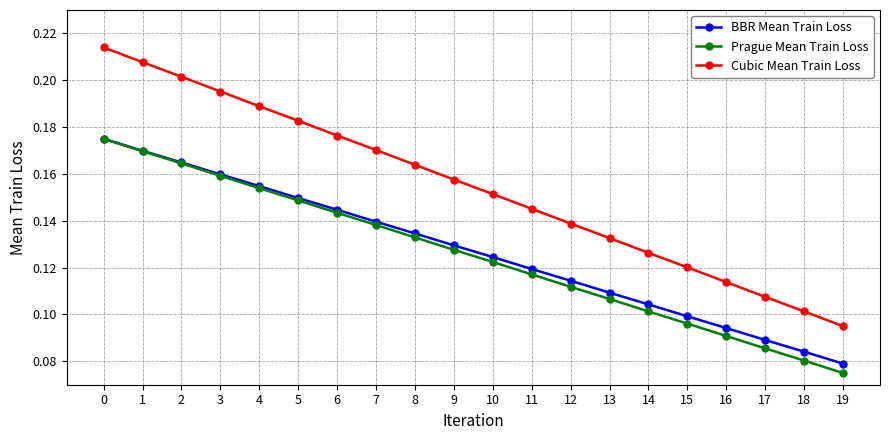

At which label is BBR Mean Train Loss closest to 0?

19